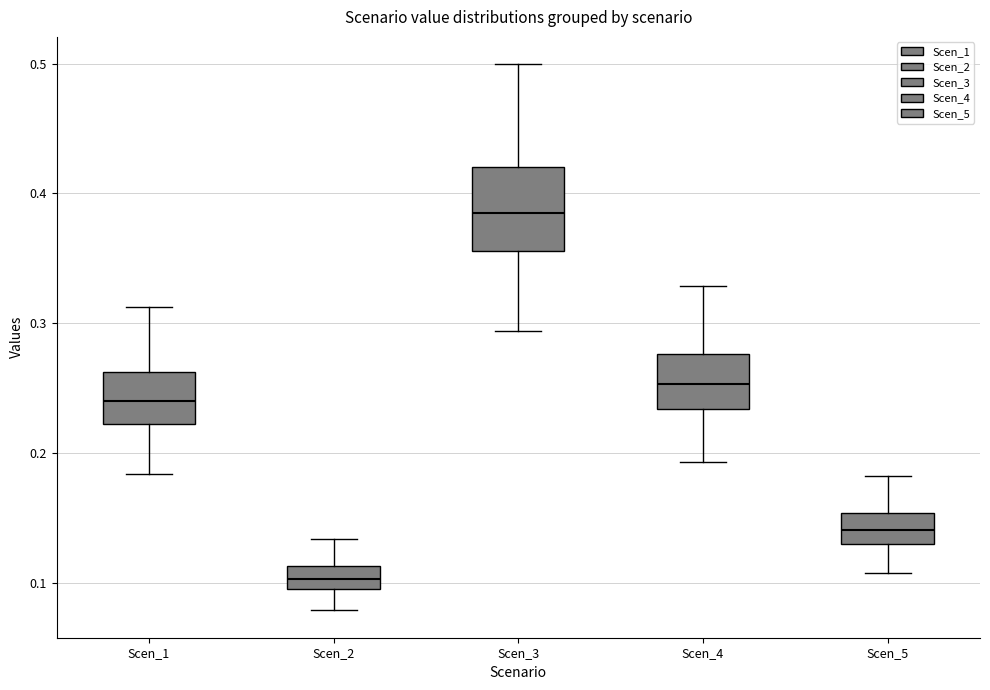

Reading left to right, transcribe this box plot: for each box, give where its median line is, the range the box spans, and where its two whiskers end, as read against the y-axis. The values are not printed on the chart, so give them approximately, as read against the axis.

Scen_1: median 0.24, box 0.22 to 0.26, whiskers 0.18 to 0.31
Scen_2: median 0.10 (inside the box), box 0.10 to 0.11, whiskers 0.08 to 0.13
Scen_3: median 0.38, box 0.36 to 0.42, whiskers 0.29 to 0.50
Scen_4: median 0.25, box 0.23 to 0.28, whiskers 0.19 to 0.33
Scen_5: median 0.14, box 0.13 to 0.15, whiskers 0.11 to 0.18